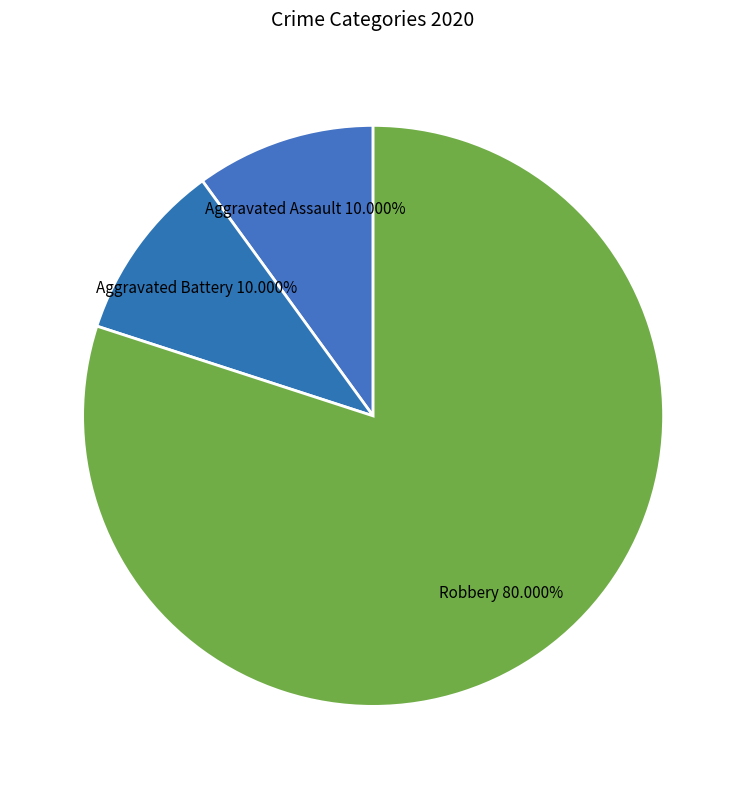

What is the largest slice in the pie chart?

Robbery